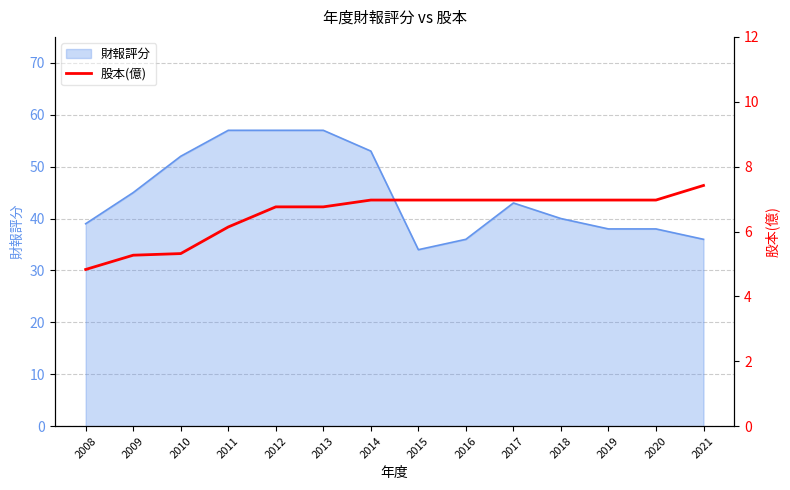

The value of 財報評分 at 2021 is 36. True or false?

True